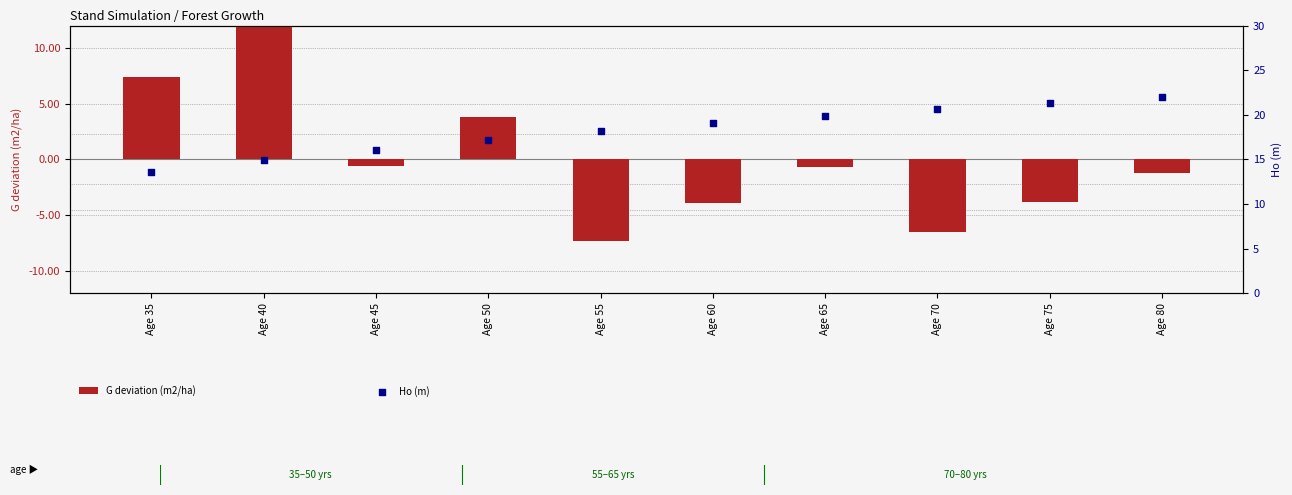

Is the value of Ho (m) at Age 45 greater than the value of G deviation (m2/ha) at Age 75?

Yes